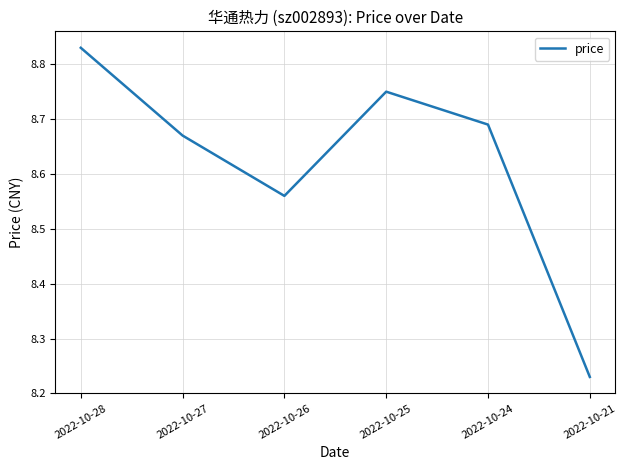

What is the difference between the maximum and second lowest values?

0.3